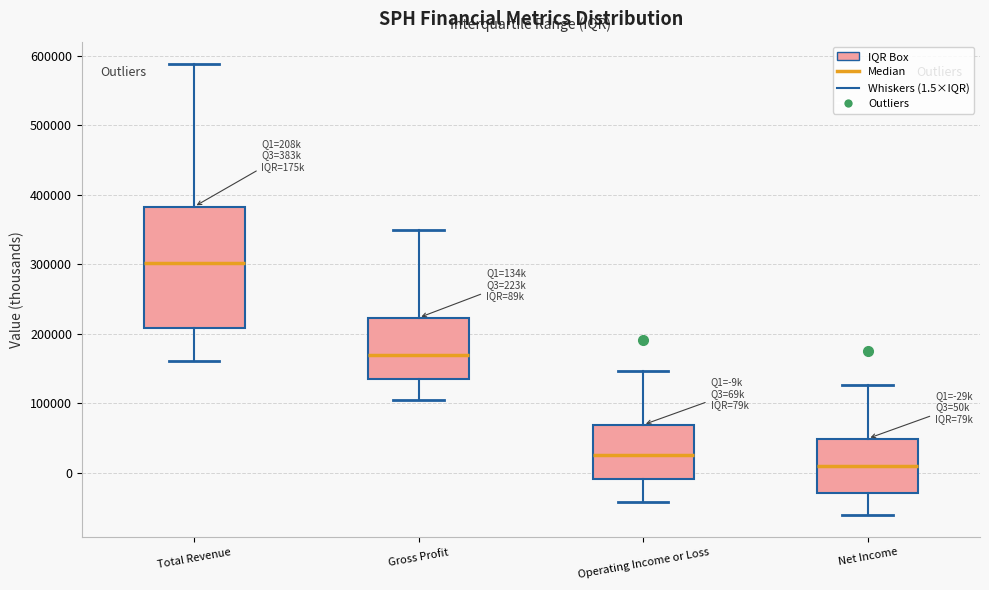

Reading left to right, transcribe this box plot: for each box, give where its median line is, the range the box spans, and where its two whiskers end, as read against the y-axis. The values are not printed on the chart, so give them approximately, as read against the axis.

Total Revenue: median 300000, box 210000 to 380000, whiskers 160000 to 590000
Gross Profit: median 170000, box 130000 to 220000, whiskers 100000 to 350000
Operating Income or Loss: median 30000, box -10000 to 70000, whiskers -40000 to 150000
Net Income: median 10000, box -30000 to 50000, whiskers -60000 to 130000